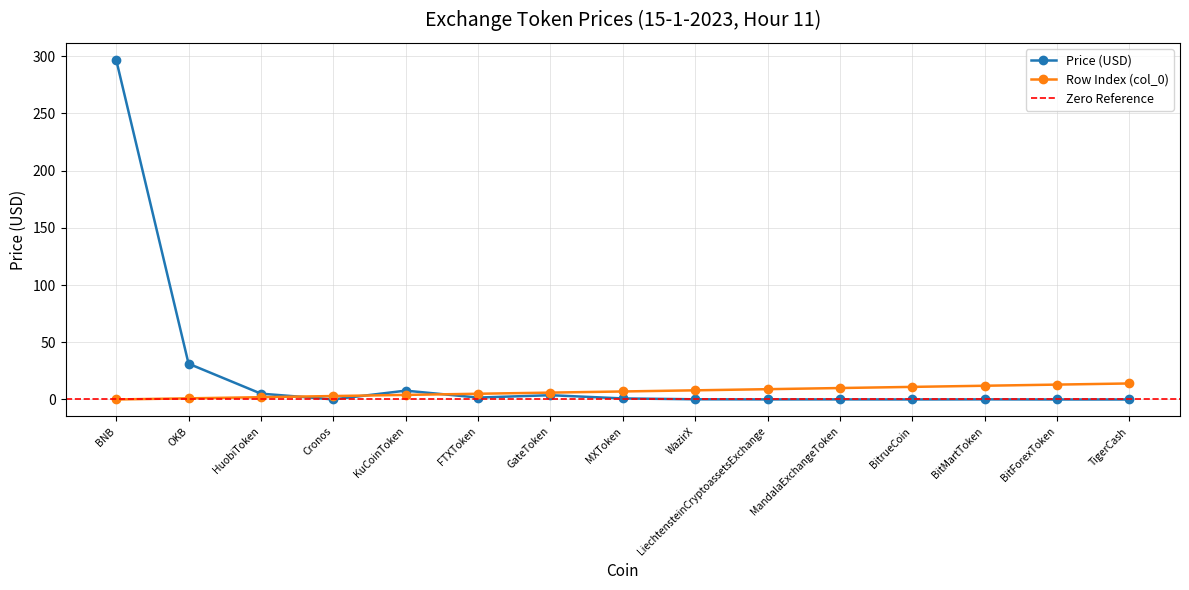

How many interior local peaks does the Price series have?

4